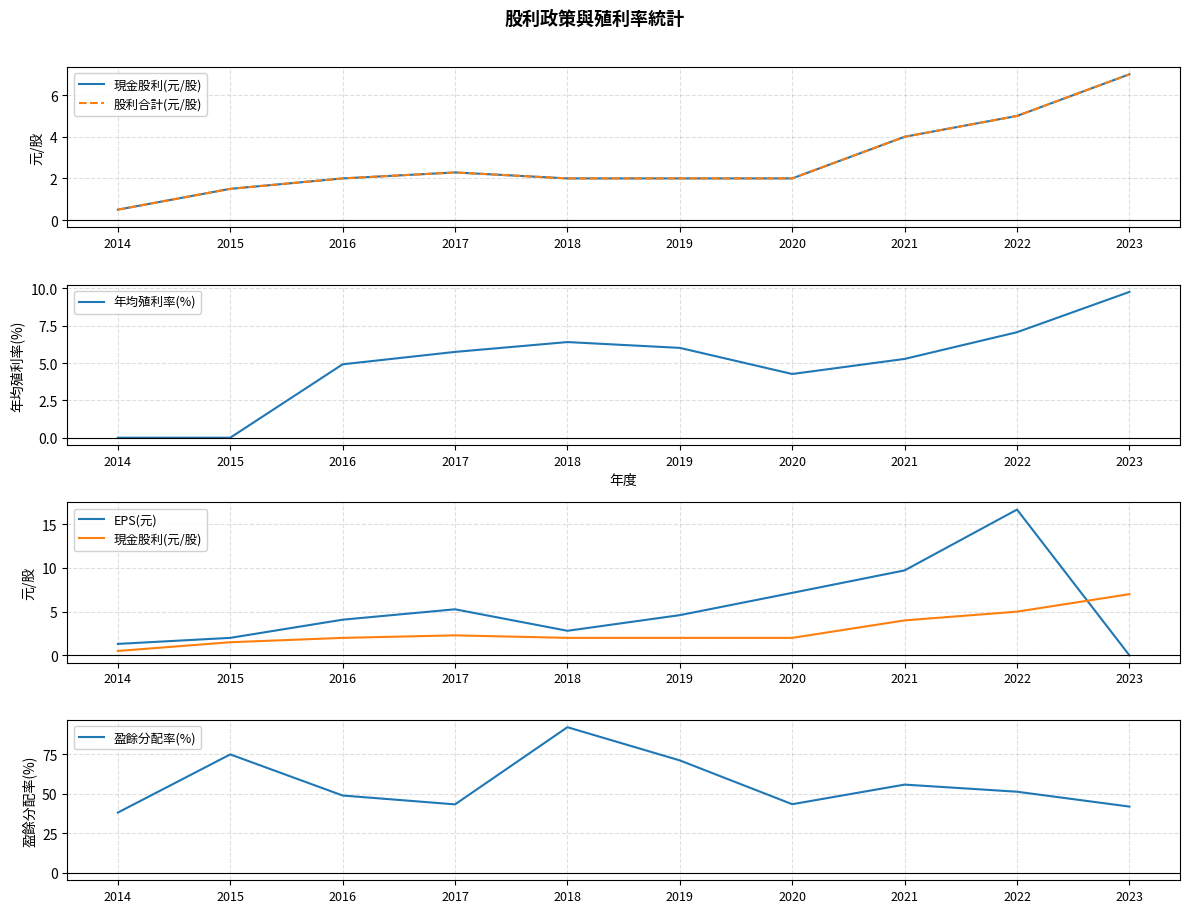

How many categories are shown in the chart?

10